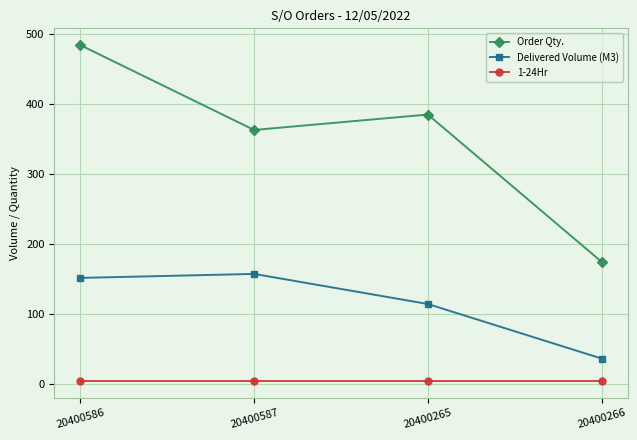

Is the value of Order Qty. at 20400265 greater than the value of 1-24Hr at 20400586?

Yes